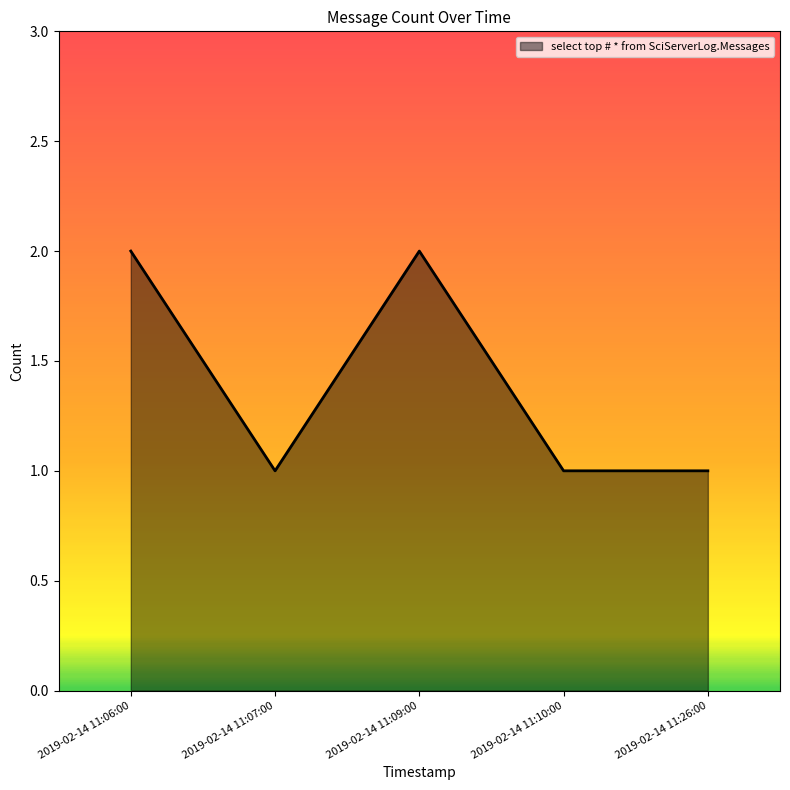

At which category does the data reach its first local peak?

2019-02-14 11:09:00